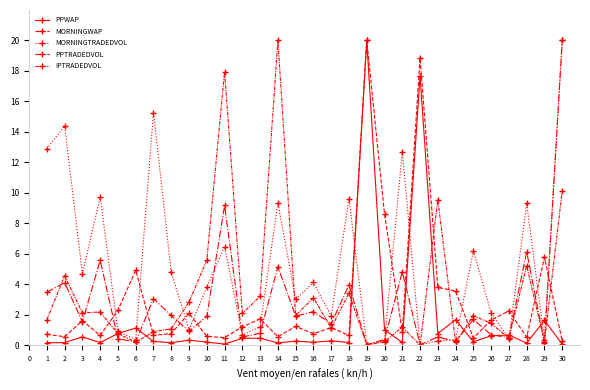

Which series has the largest total across all categories?

MORNINGTRADEDVOL